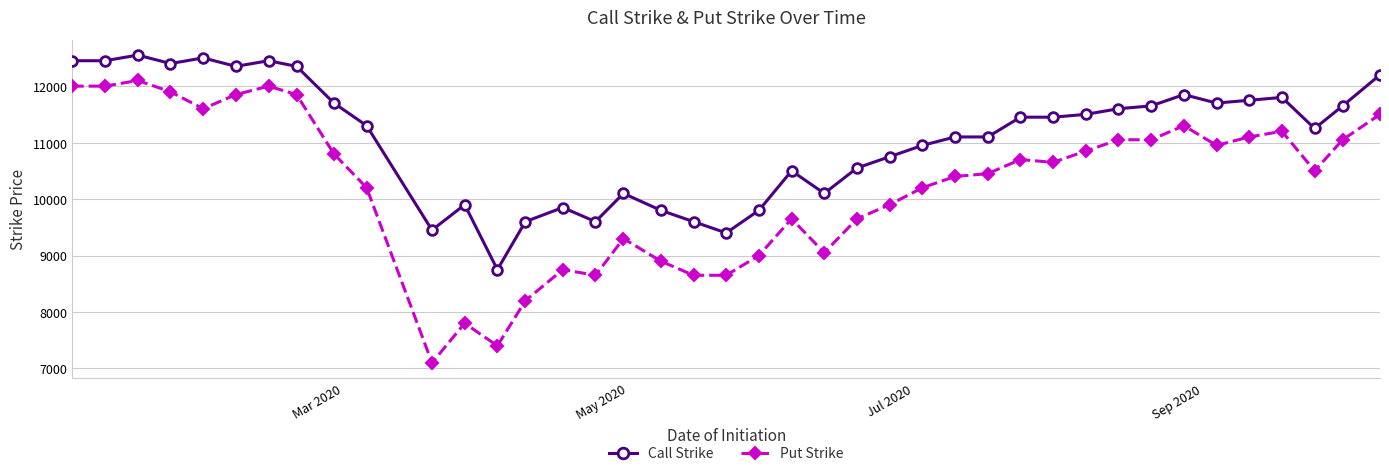

What is the average value of the Put Strike series?

10248